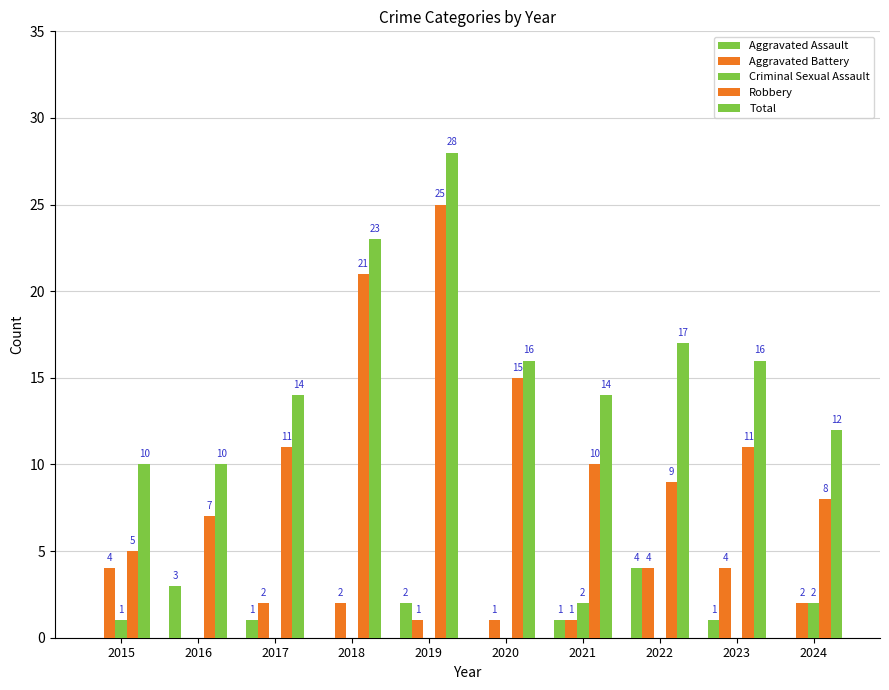

Reading left to right, list all the values displayed in this chart.

Aggravated Assault: 0	3	1	0	2	0	1	4	1	0
Aggravated Battery: 4	0	2	2	1	1	1	4	4	2
Criminal Sexual Assault: 1	0	0	0	0	0	2	0	0	2
Robbery: 5	7	11	21	25	15	10	9	11	8
Total: 10	10	14	23	28	16	14	17	16	12